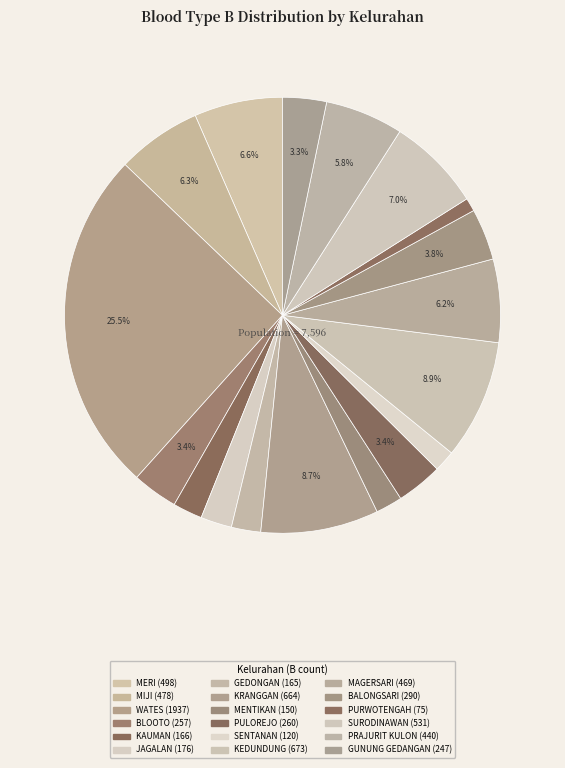

True or false: KAUMAN accounts for 2% of the total.

True